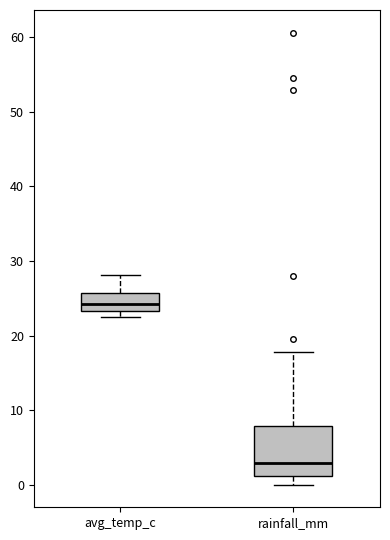

Reading left to right, read every box against the y-axis: the position of its median line, the range the box covers, and the ends of its whiskers. The values are not printed on the chart, so give them approximately, as read against the axis.

avg_temp_c: median 24, box 23 to 26, whiskers 23 (just below the box's lower edge) to 28
rainfall_mm: median 3, box 1 to 8, whiskers 0 to 18